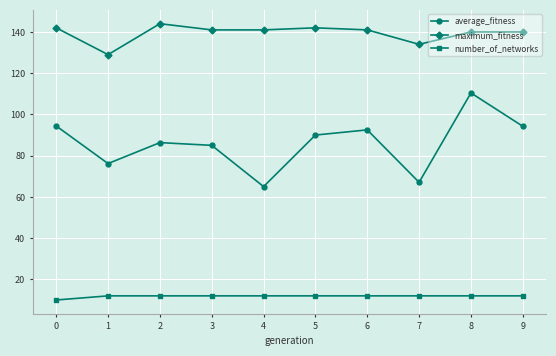

Which series changed the most between 6 and 8?

average_fitness